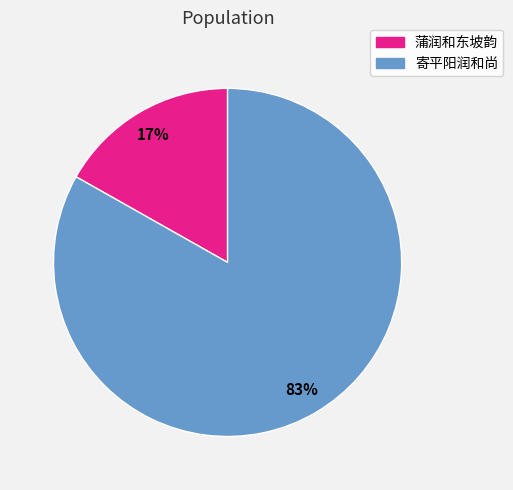

What percentage is the 蒲润和东坡韵 slice, to the nearest percent?

17%